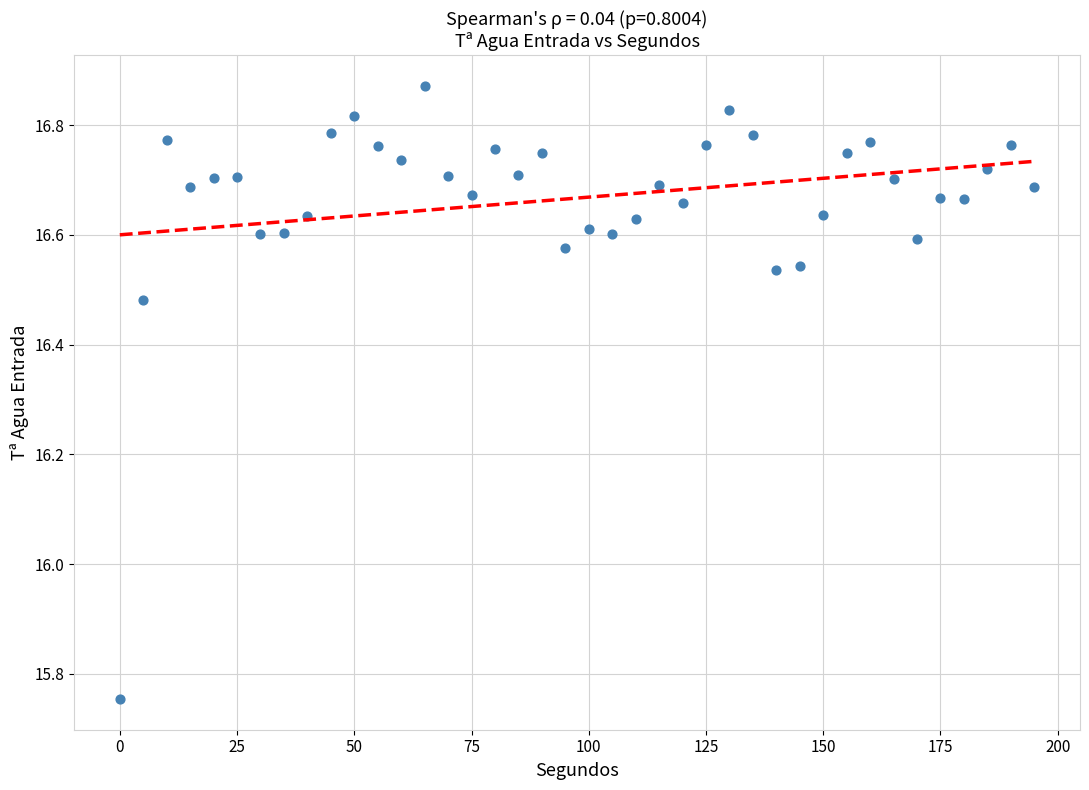

What is the range of X values (max minus min)?

195.0